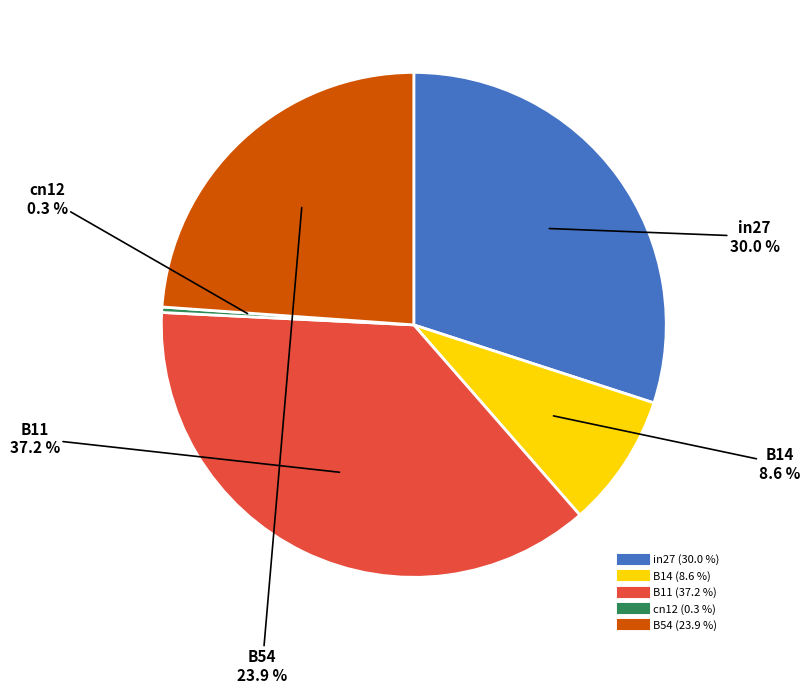

The B11 slice represents 51% of the pie. True or false?

False